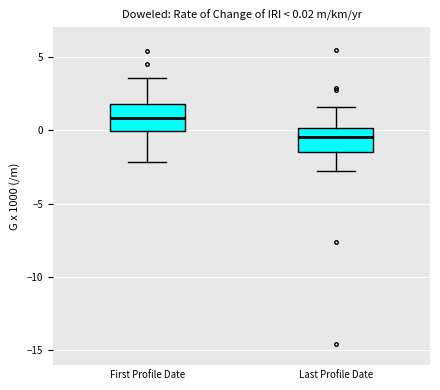

Which box has the highest median line?

First Profile Date